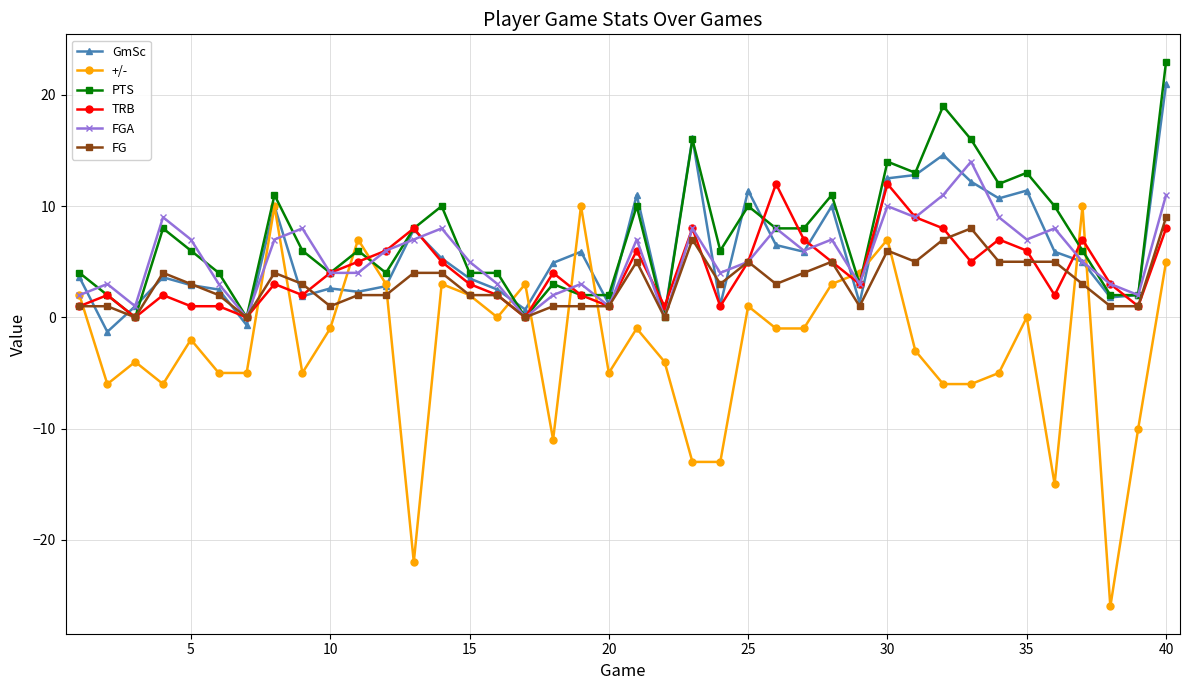

What is the value of the PTS point at the 35th from the left?

13.0